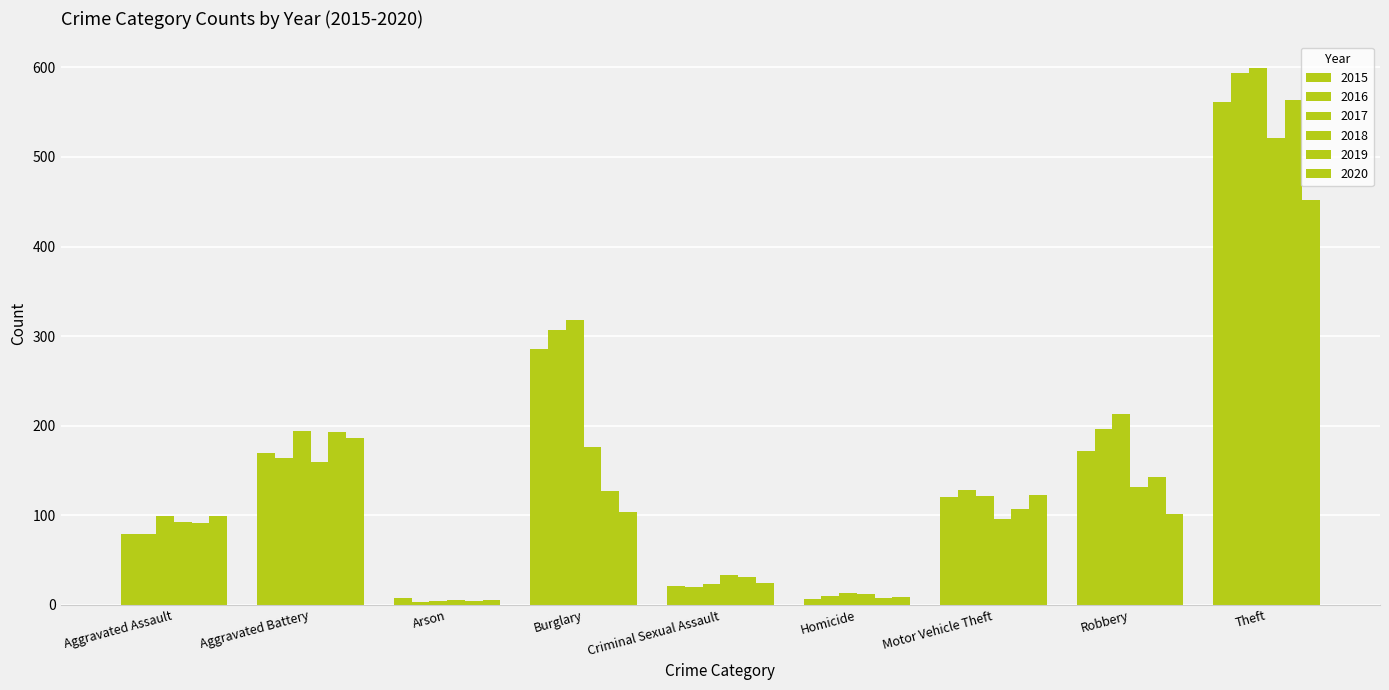

How many bars are there in total?

54